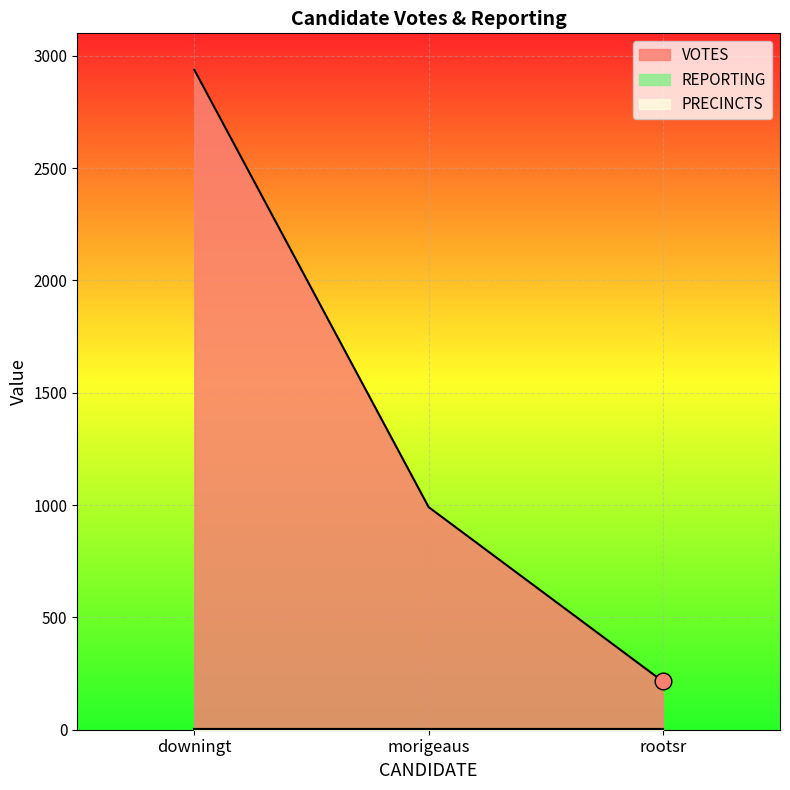

At which label is REPORTING closest to 3?

downingt